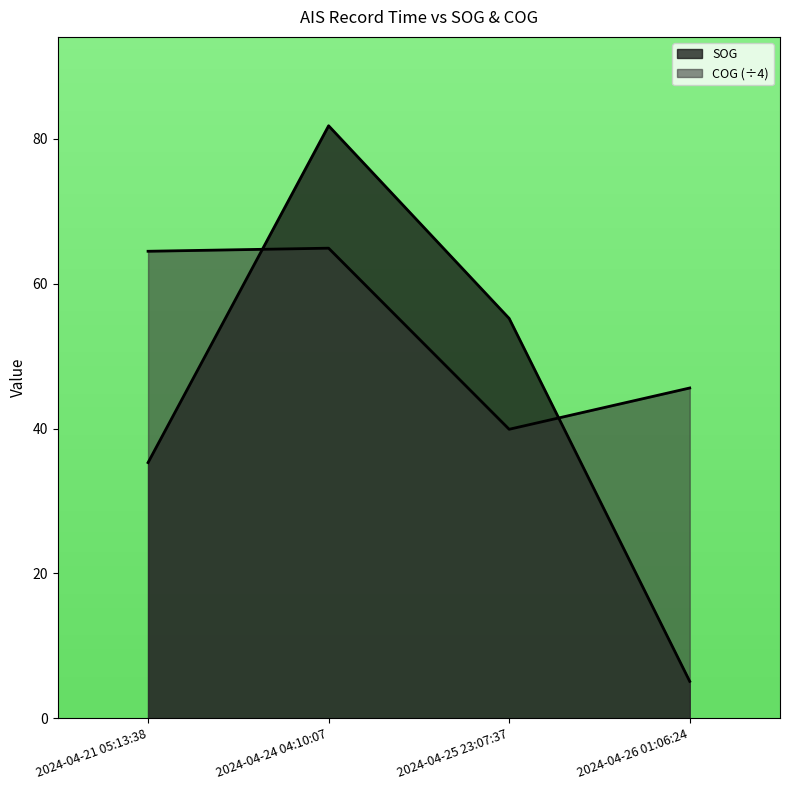

Which series has the largest total across all categories?

COG